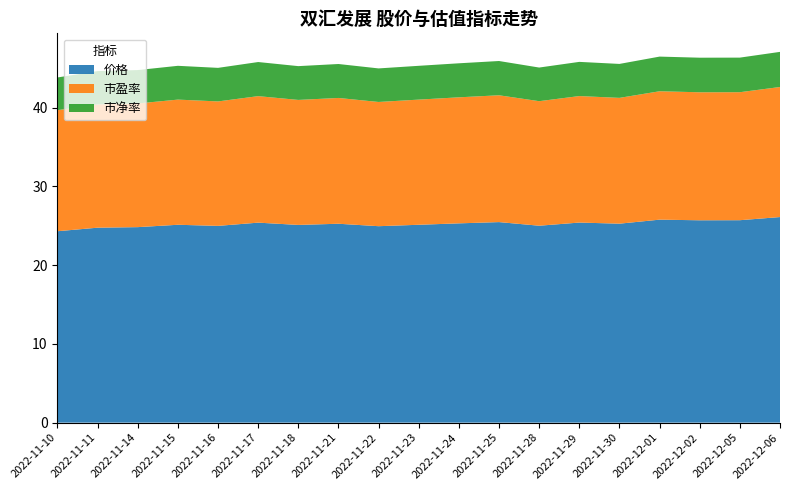

Reading right to left, list all the values displayed in this chart.

价格: 26.1	25.7	25.7	25.8	25.3	25.4	25.0	25.5	25.3	25.1	24.9	25.2	25.1	25.4	25.0	25.1	24.8	24.8	24.3
市盈率: 16.5	16.2	16.2	16.3	16.0	16.1	15.8	16.1	16.0	15.9	15.8	16.0	15.9	16.1	15.8	15.9	15.7	15.7	15.4
市净率: 4.5	4.4	4.4	4.4	4.3	4.3	4.3	4.3	4.3	4.3	4.3	4.3	4.3	4.3	4.3	4.3	4.2	4.2	4.2